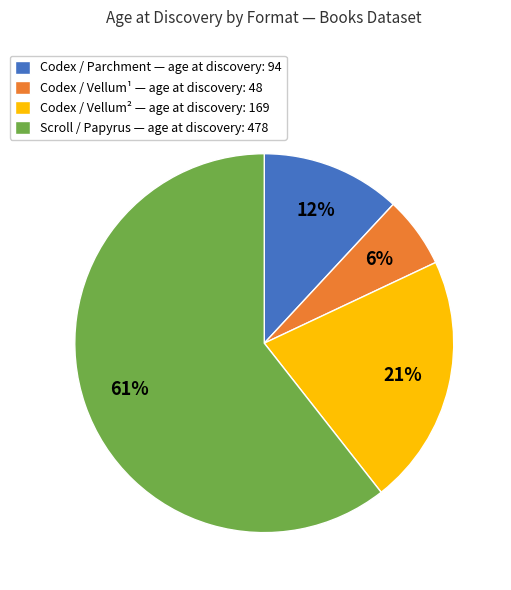

How many slices are in this pie chart?

4